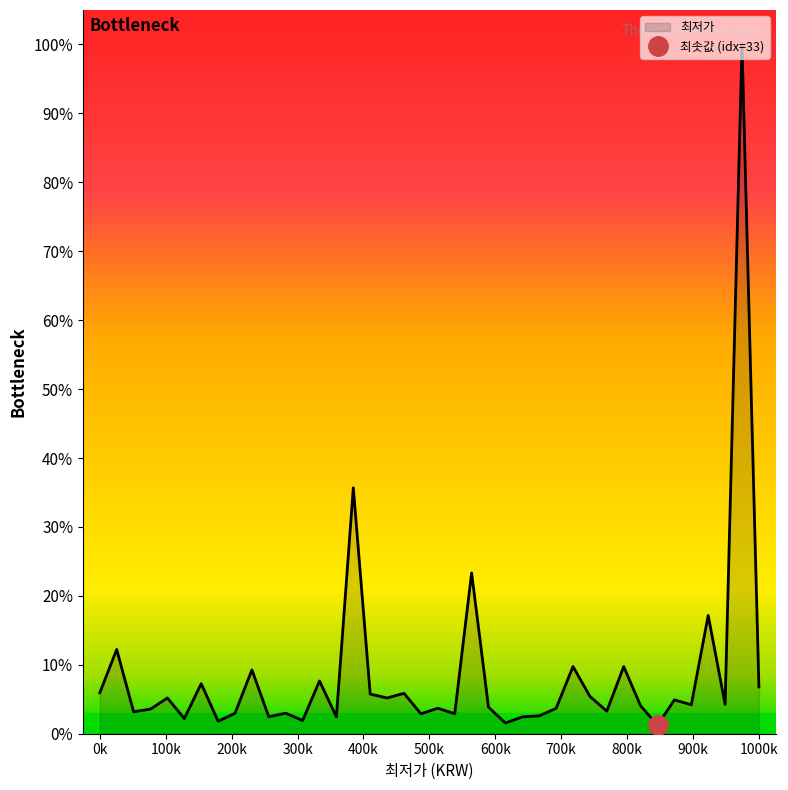

Which label corresponds to the smallest value in the chart?

33